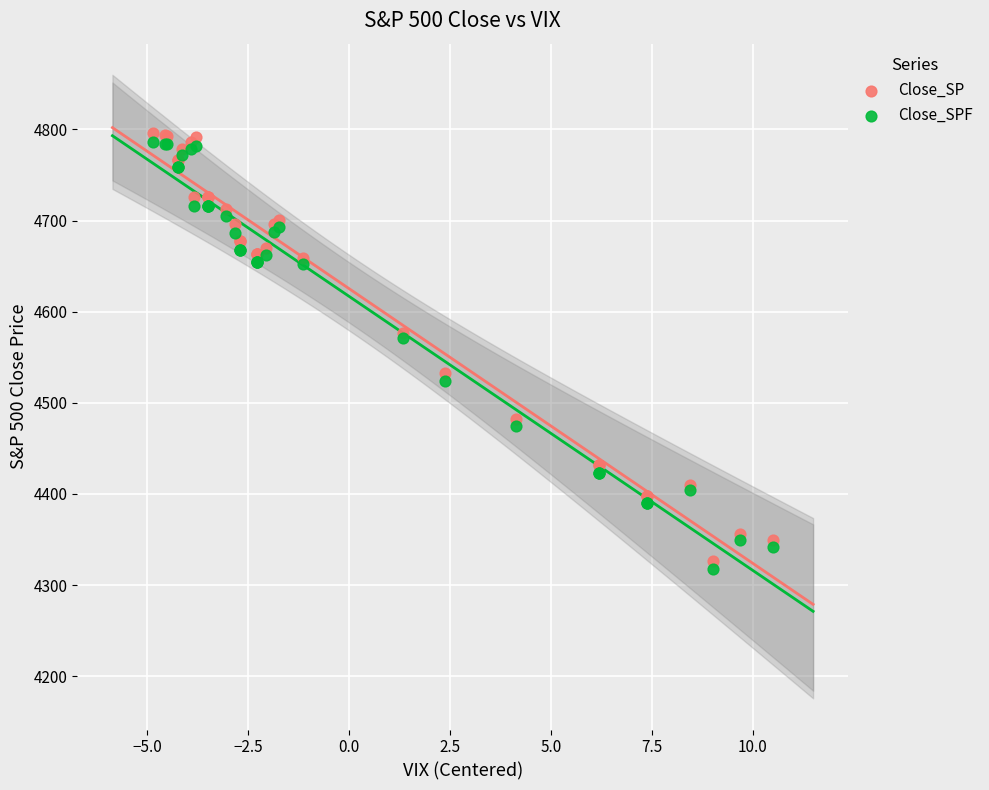

What is the X range (max minus min) for the scatter plot?

15.4